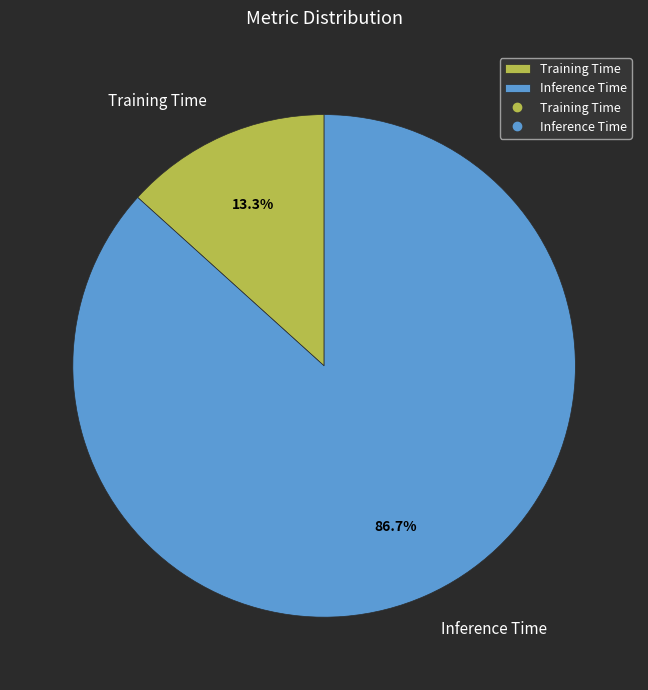

Count the number of slices in the pie.

2